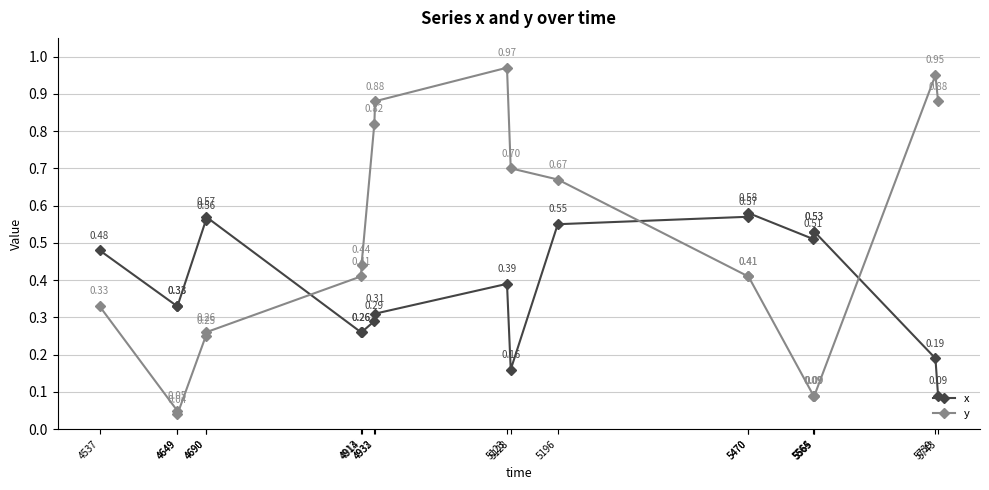

What is the highest value of the x series?

0.6